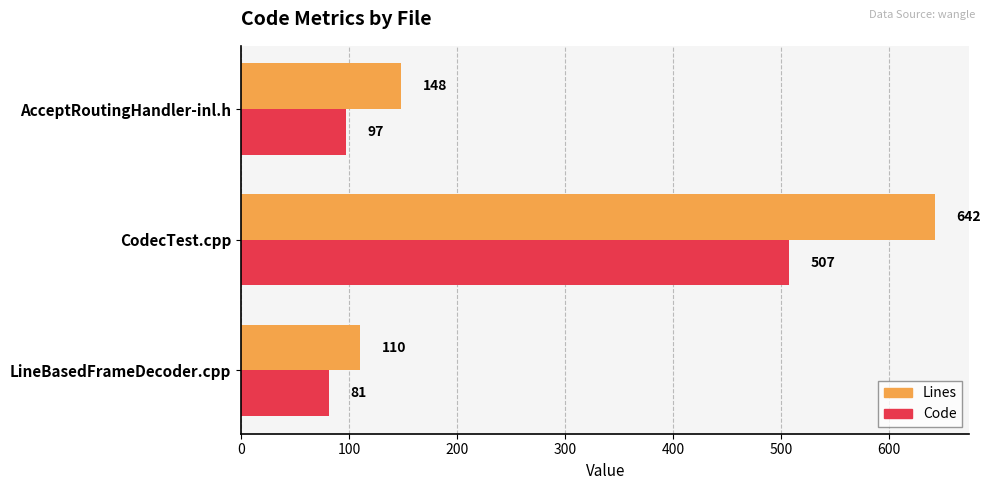

The value of Lines at AcceptRoutingHandler-inl.h is 199. True or false?

False